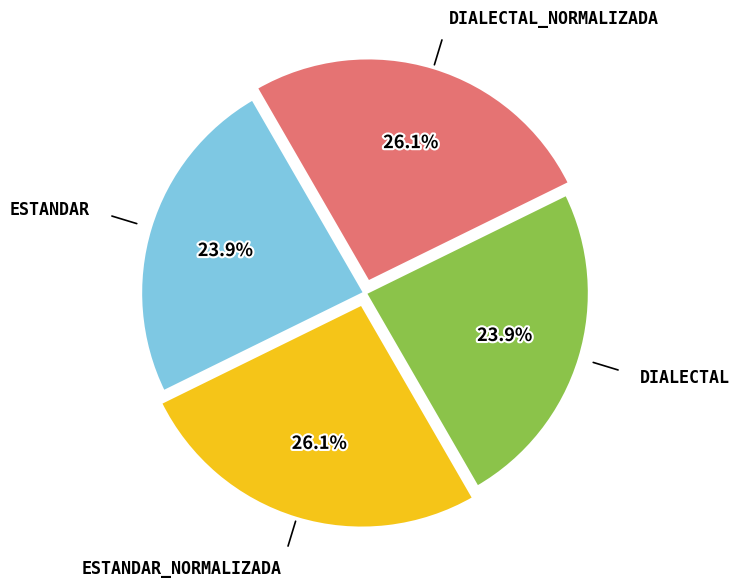

Does any single category account for the majority?

No